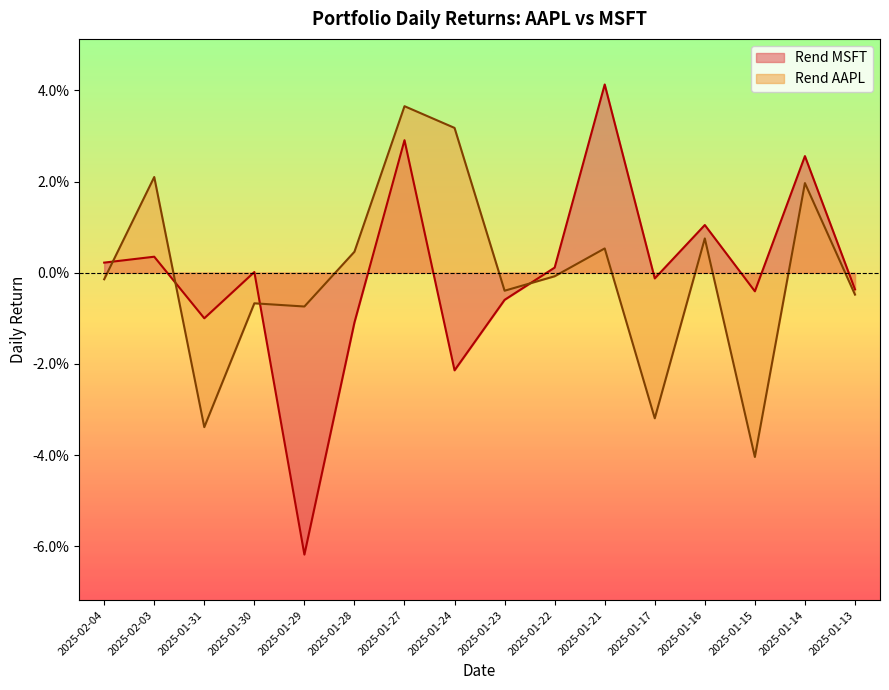

Rank the series by their average value, from highest to lowest.

Rend AAPL, Rend MSFT